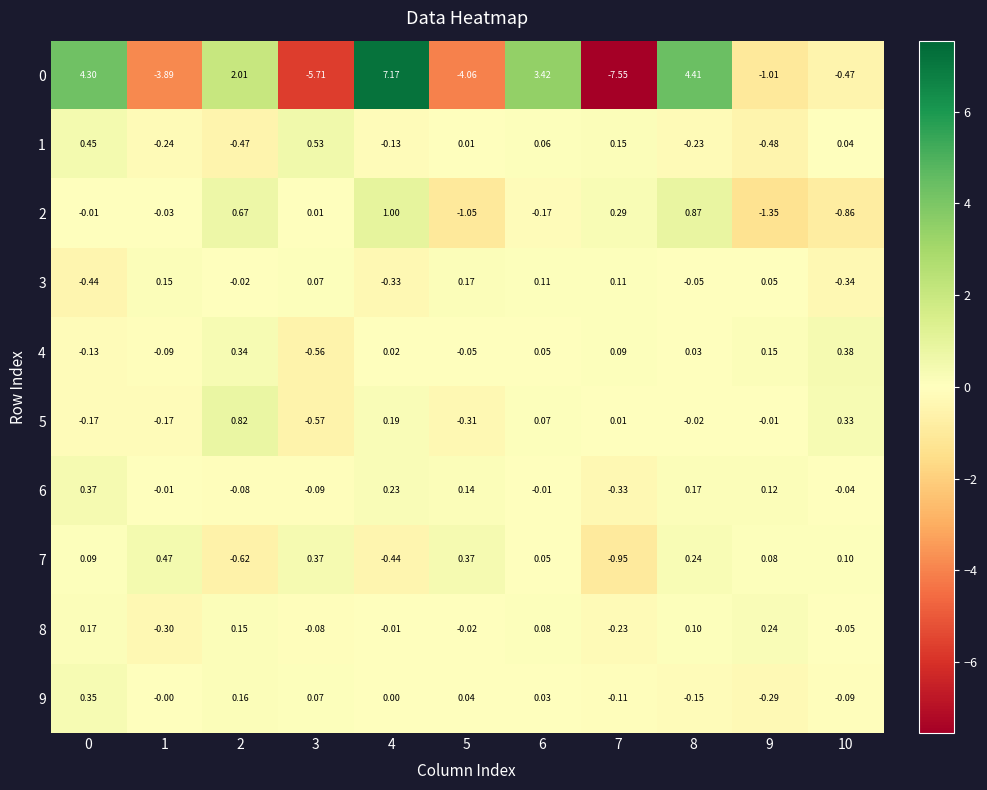

How many categories are shown in the chart?

11